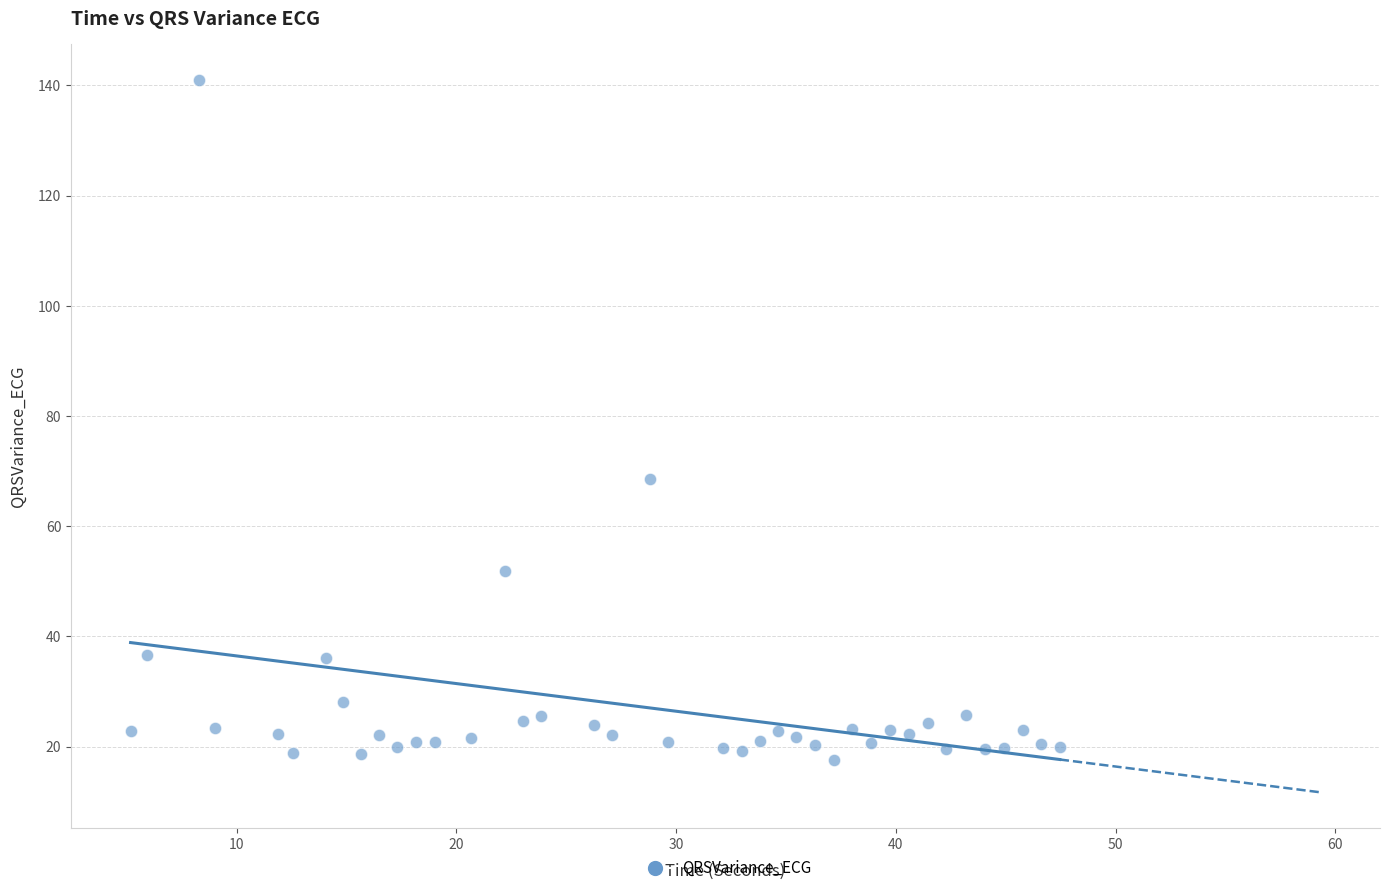

What is the range of Y values (max minus min)?

123.5